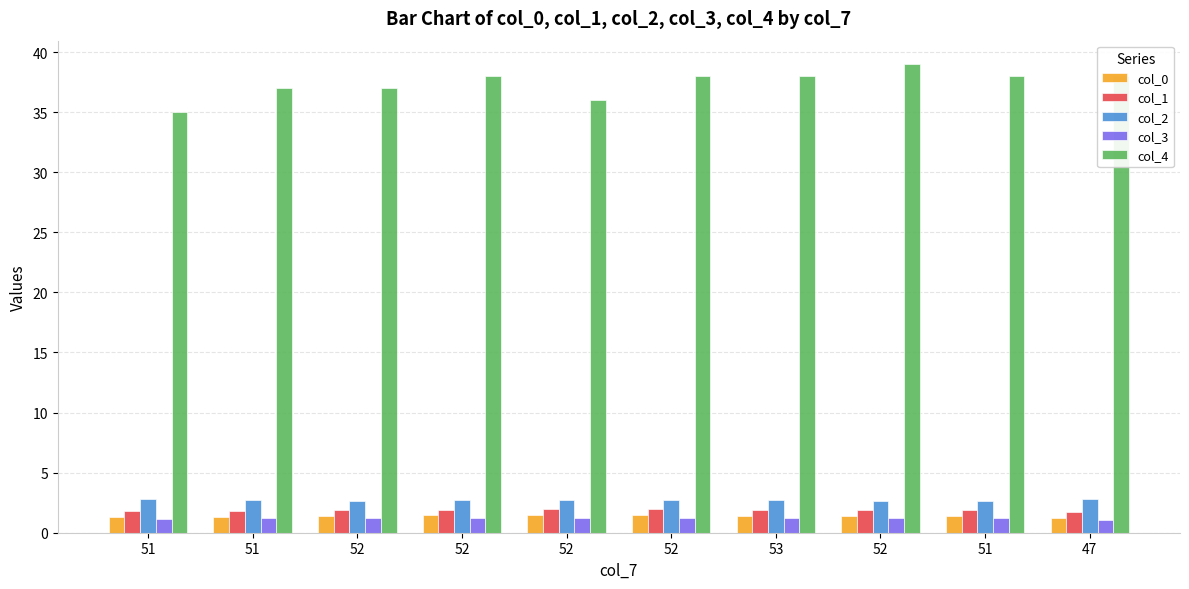

Which series has the largest total across all categories?

col_4